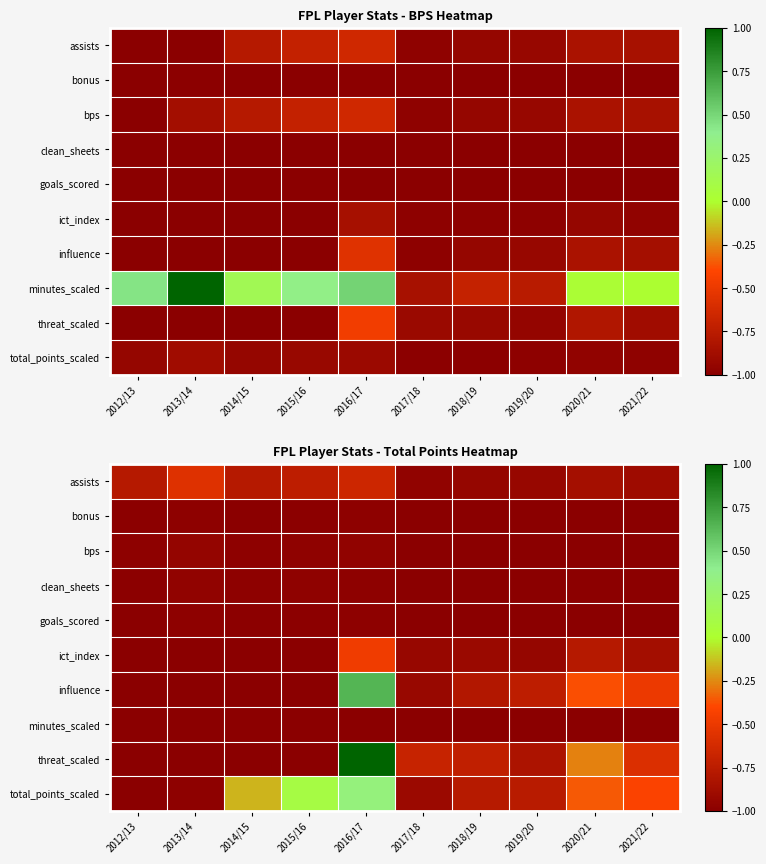

How many series are shown in this chart?

10